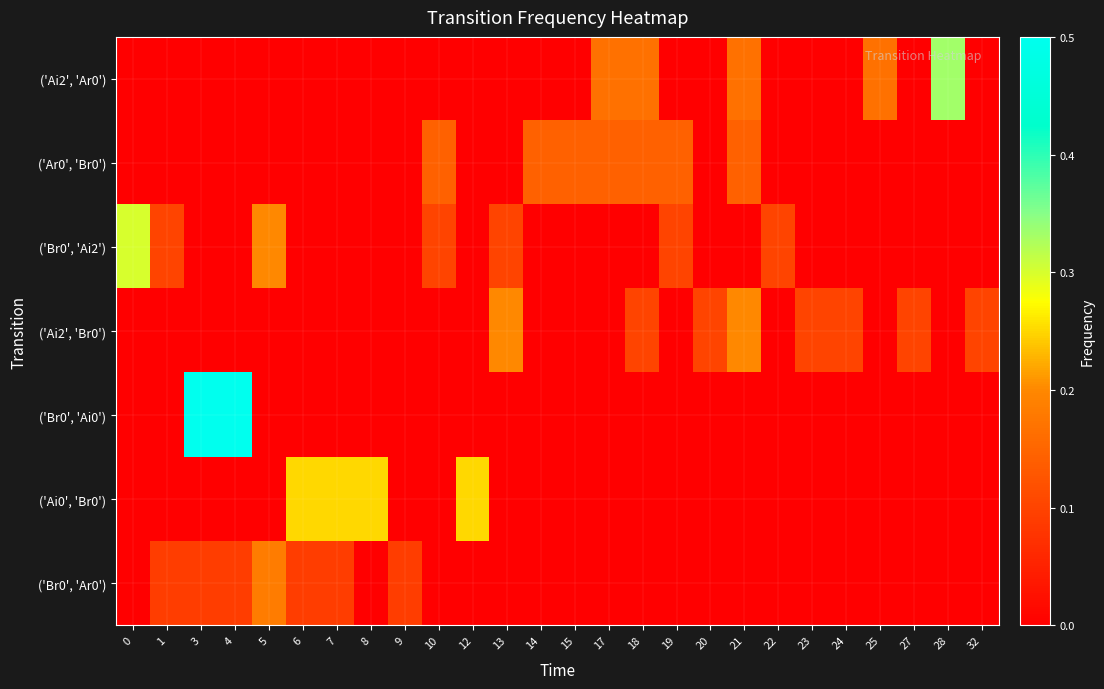

At which category is the sum across all series the highest?

3